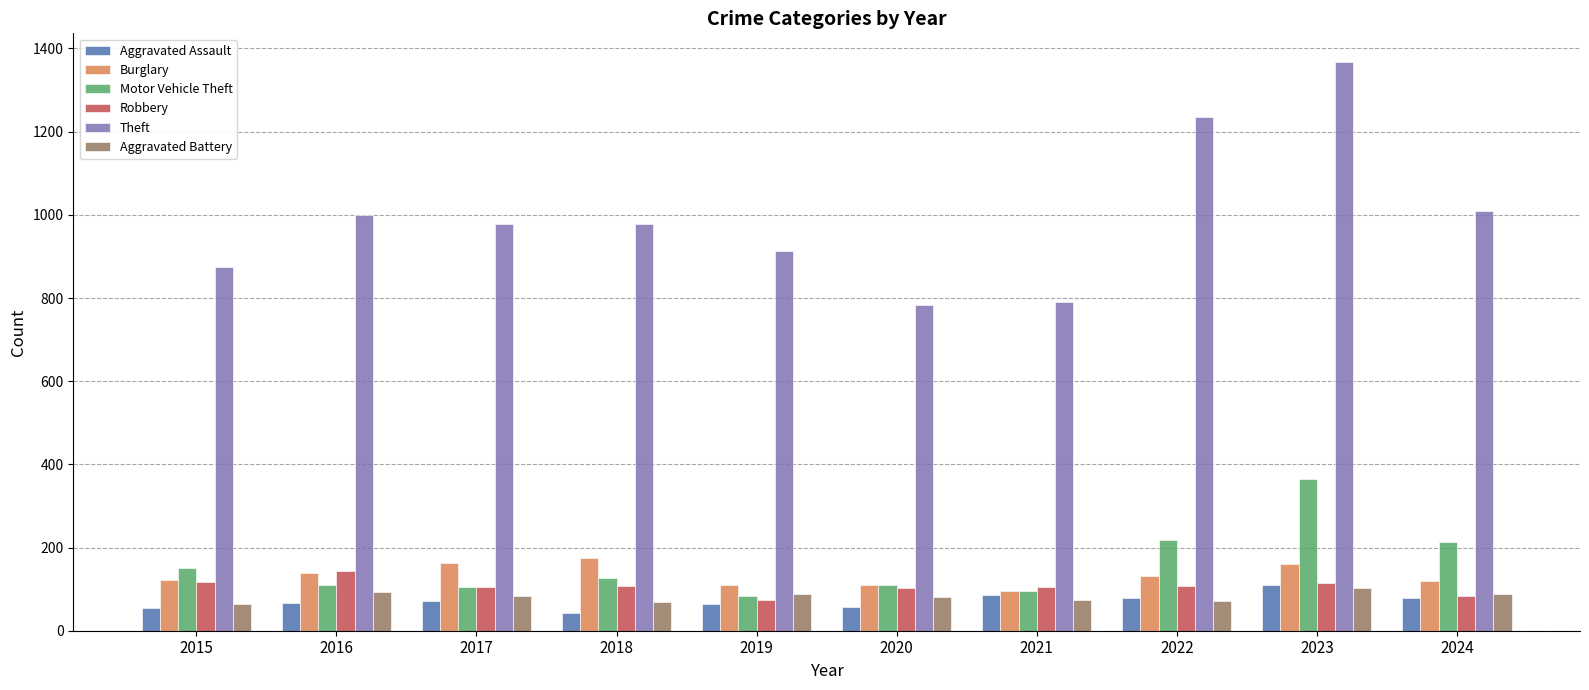

What is the difference between the highest and lowest values at 2018?

934